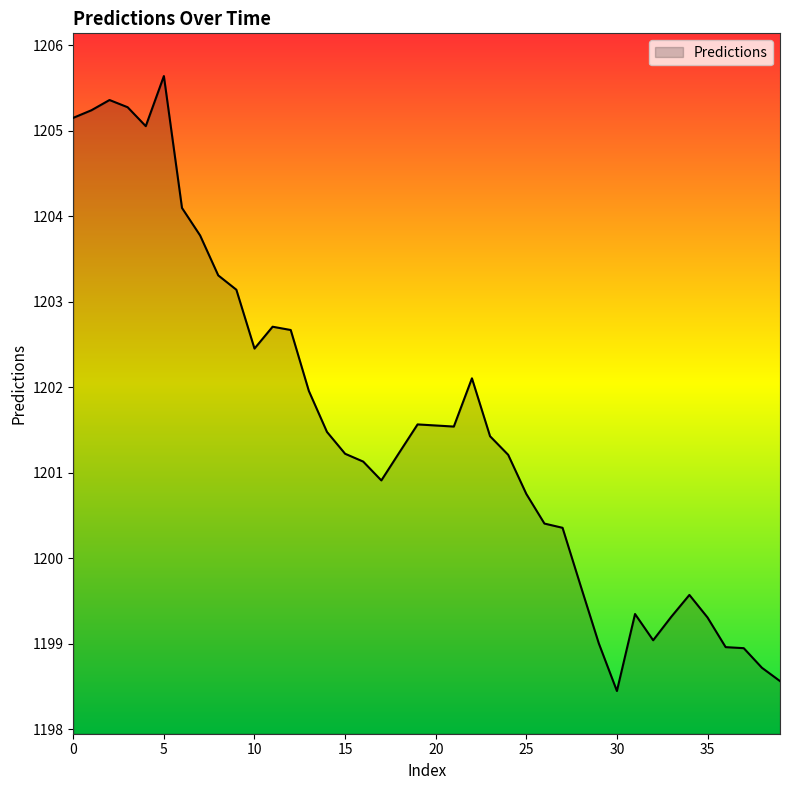

What is the difference between the maximum and minimum values?

7.2